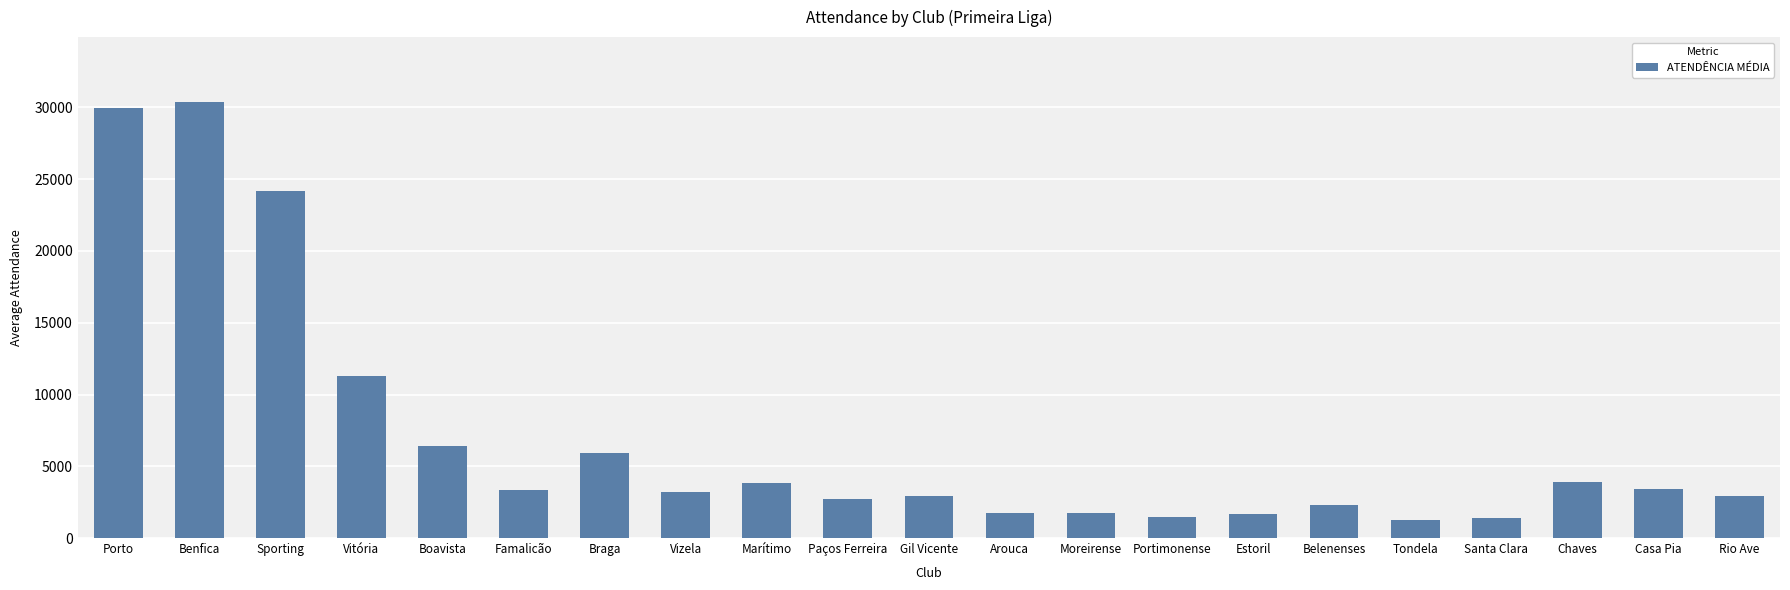

At which label is the value closest to 15801?

Vitória